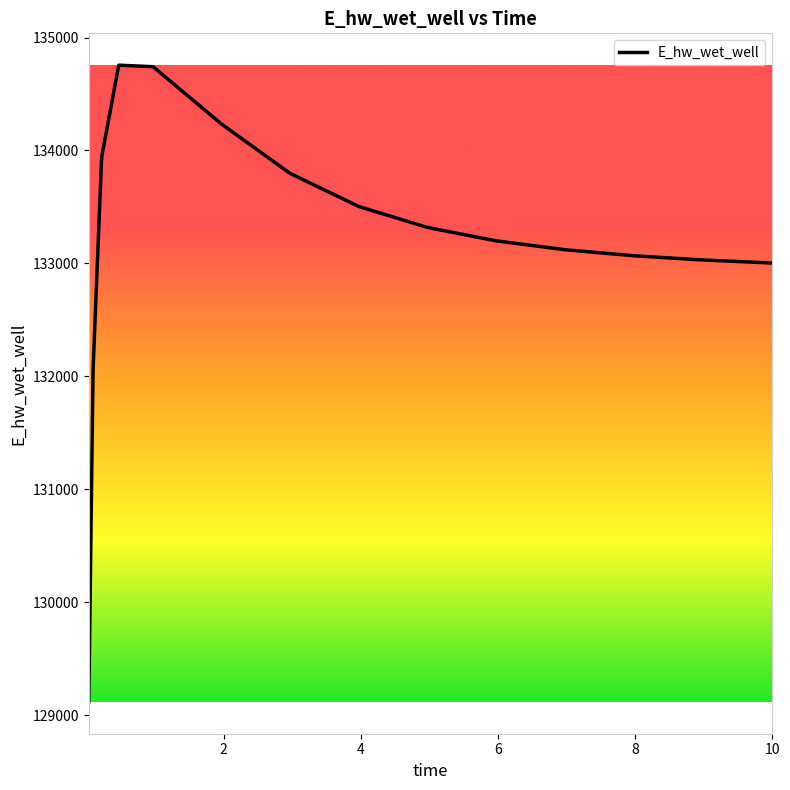

How many series are shown in this chart?

1